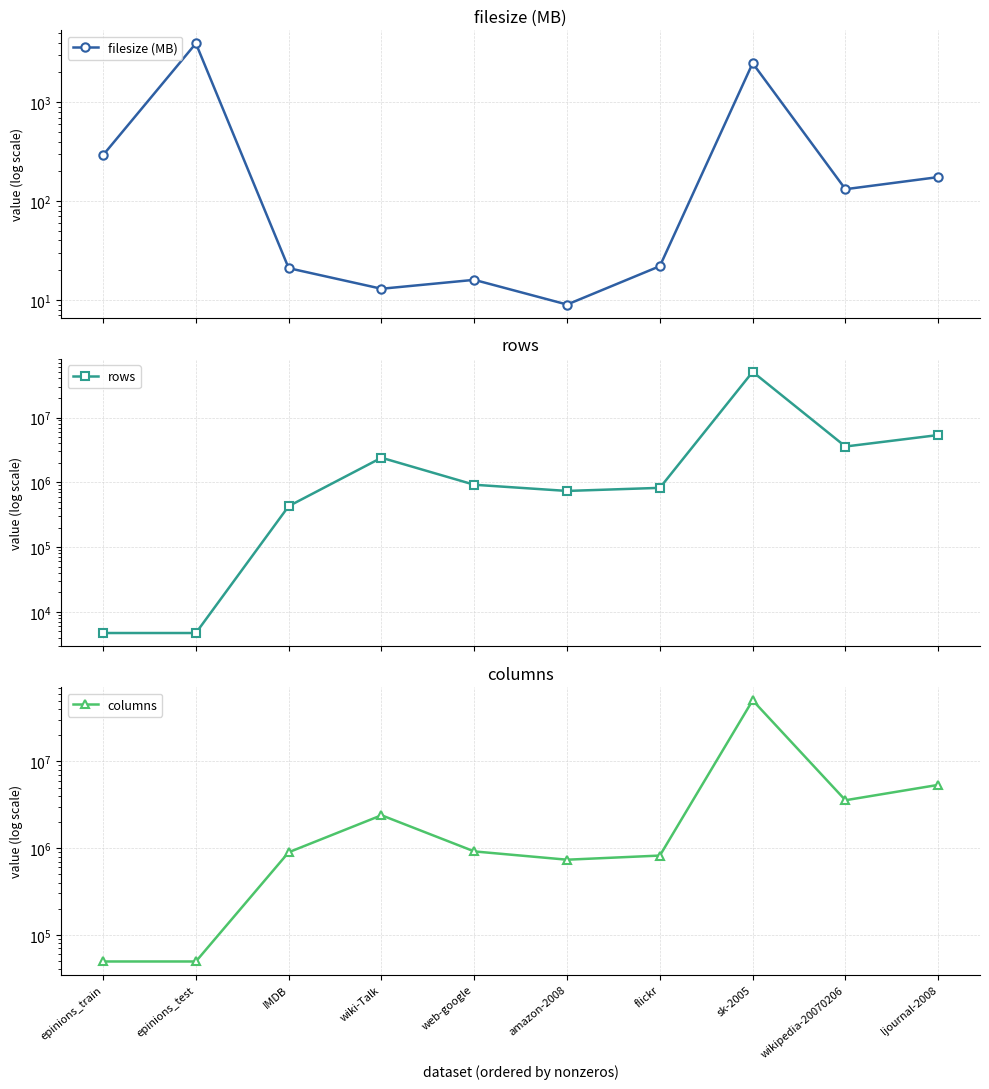

True or false: filesize (MB) and columns intersect in this chart.

False